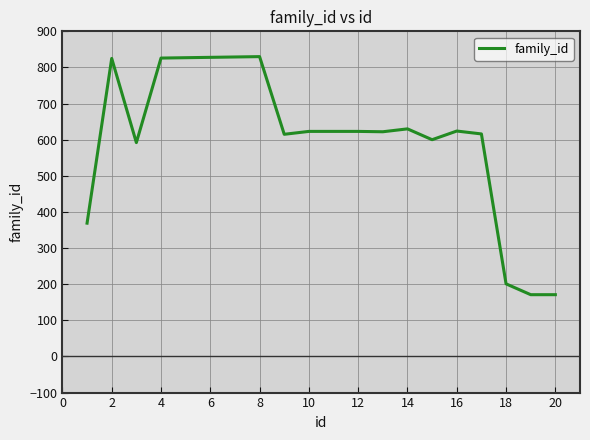

What is the maximum value shown in the chart?

830